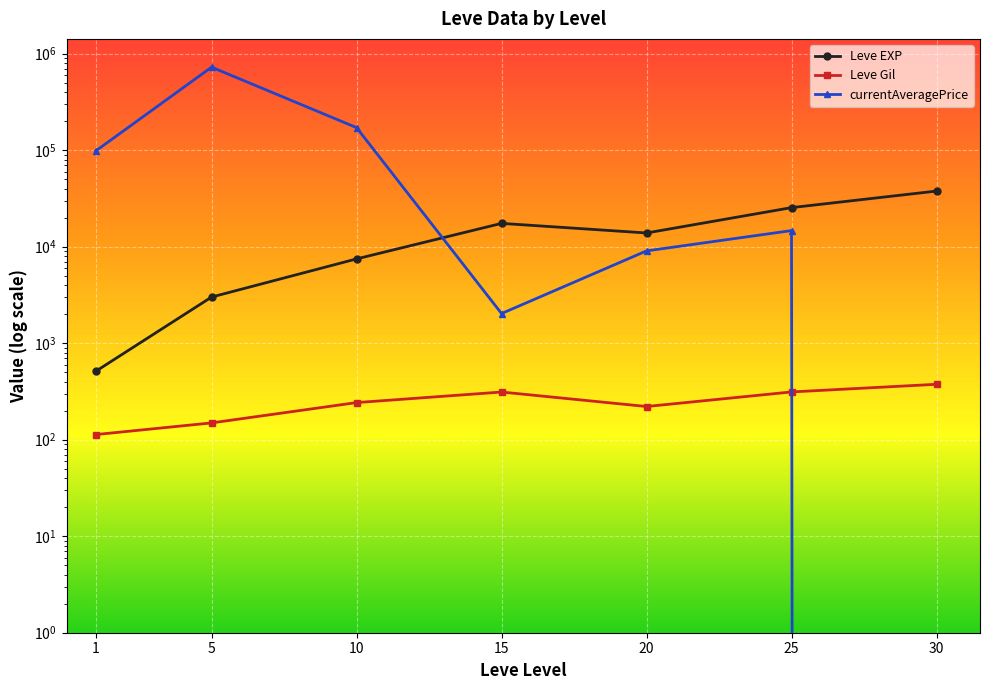

True or false: Leve Gil has more than 2 points higher than both neighbors.

False